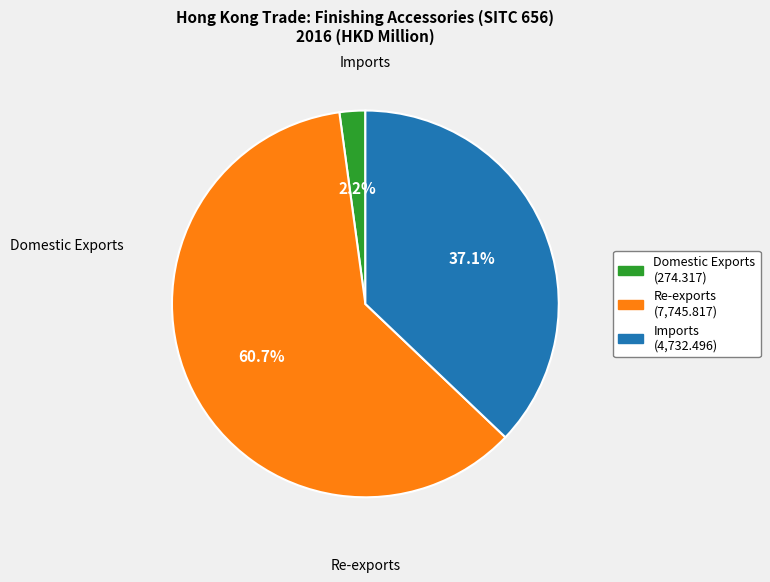

To the nearest percent, what is the average slice percentage?

33%